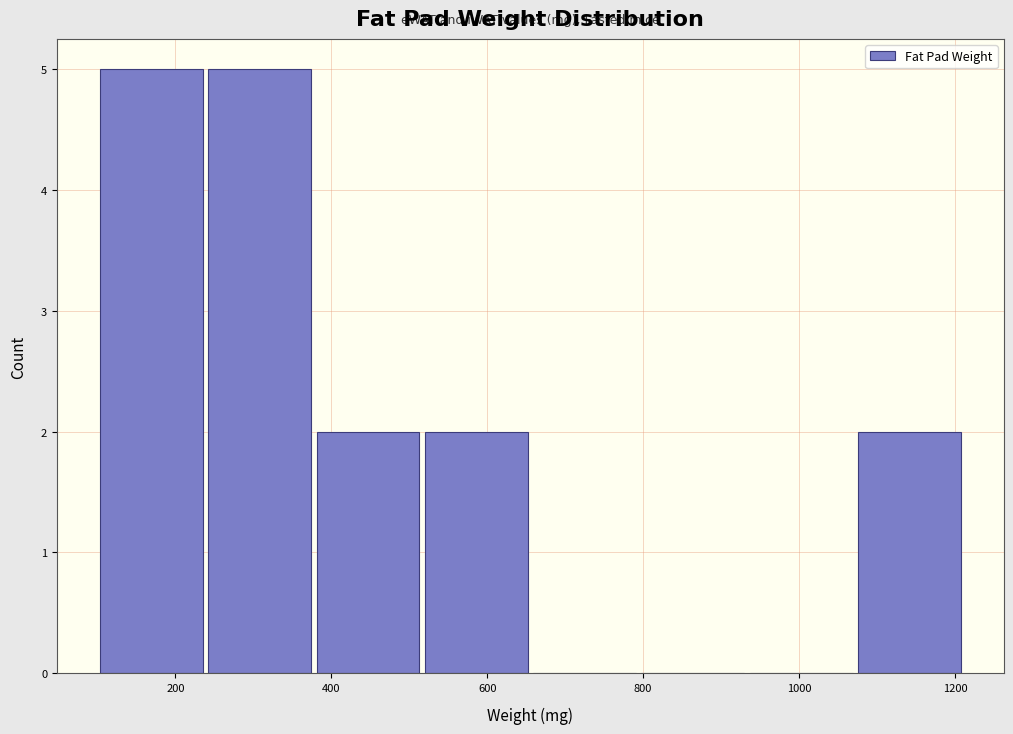

Reading left to right, transcribe this chart: for each bar, give the range it covers on the x-axis and its height. Neither the bar edges nor the heights are printed on the chart, so give them approximately, as read against the axes.

100 to 240: 5
240 to 380: 5
380 to 520: 2
520 to 660: 2
660 to 800: 0
800 to 940: 0
940 to 1080: 0
1080 to 1220: 2